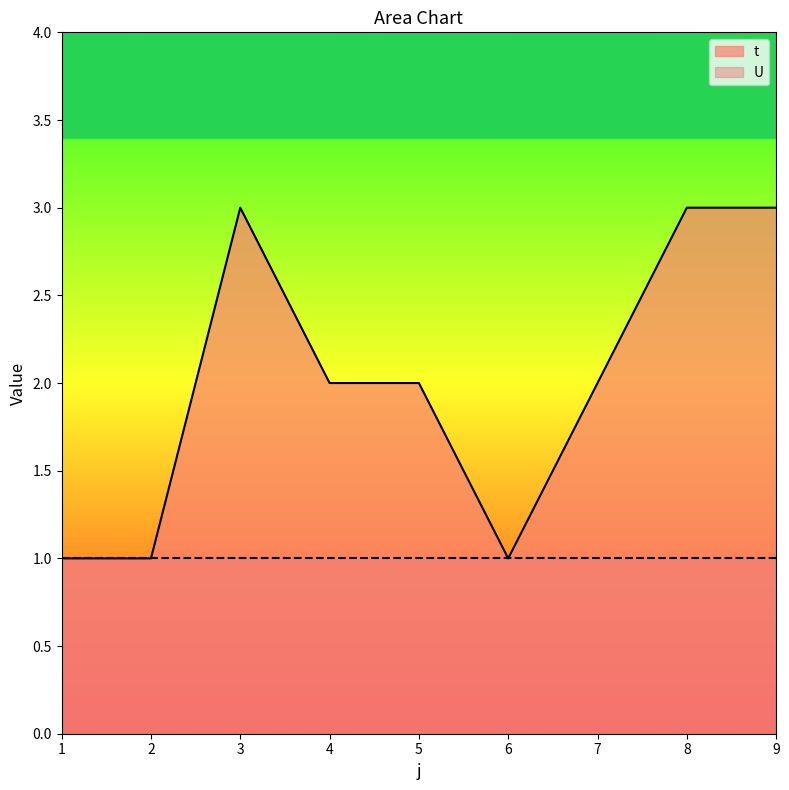

Count the number of values greater than 2.

3